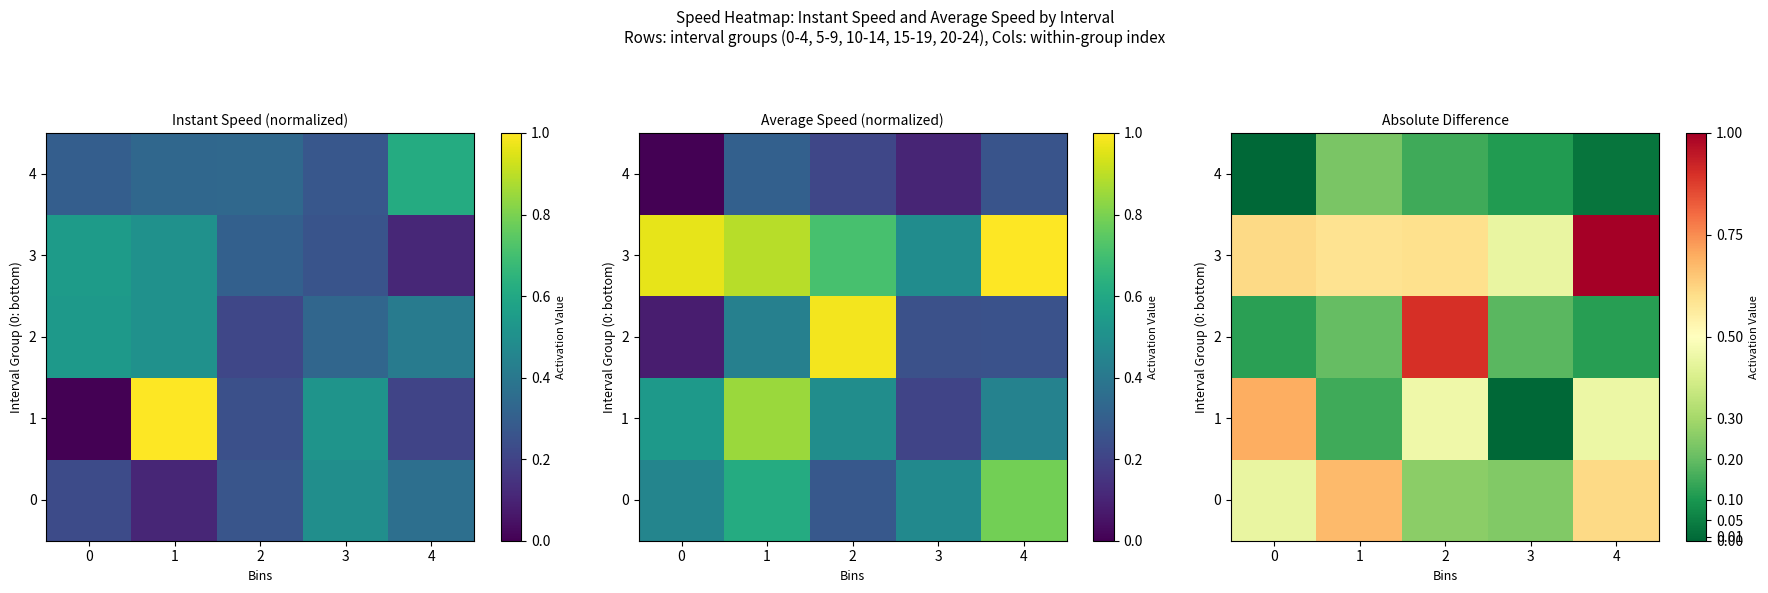

The 2 series shows 0.2 at 4. True or false?

False